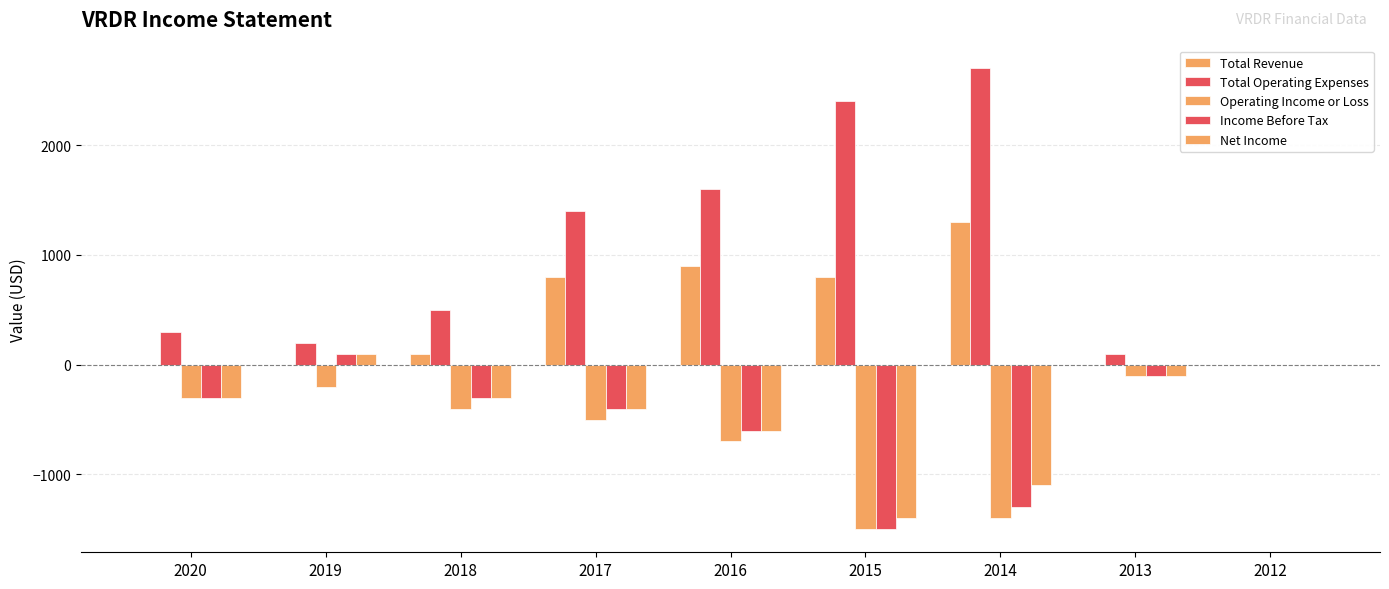

Reading left to right, what are all the values shown in this chart?

Total Revenue: 2020=0	2019=0	2018=100	2017=800	2016=900	2015=800	2014=1300	2013=0	2012=0
Total Operating Expenses: 2020=300	2019=200	2018=500	2017=1400	2016=1600	2015=2400	2014=2700	2013=100	2012=0
Operating Income or Loss: 2020=-300	2019=-200	2018=-400	2017=-500	2016=-700	2015=-1500	2014=-1400	2013=-100	2012=0
Income Before Tax: 2020=-300	2019=100	2018=-300	2017=-400	2016=-600	2015=-1500	2014=-1300	2013=-100	2012=0
Net Income: 2020=-300	2019=100	2018=-300	2017=-400	2016=-600	2015=-1400	2014=-1100	2013=-100	2012=0